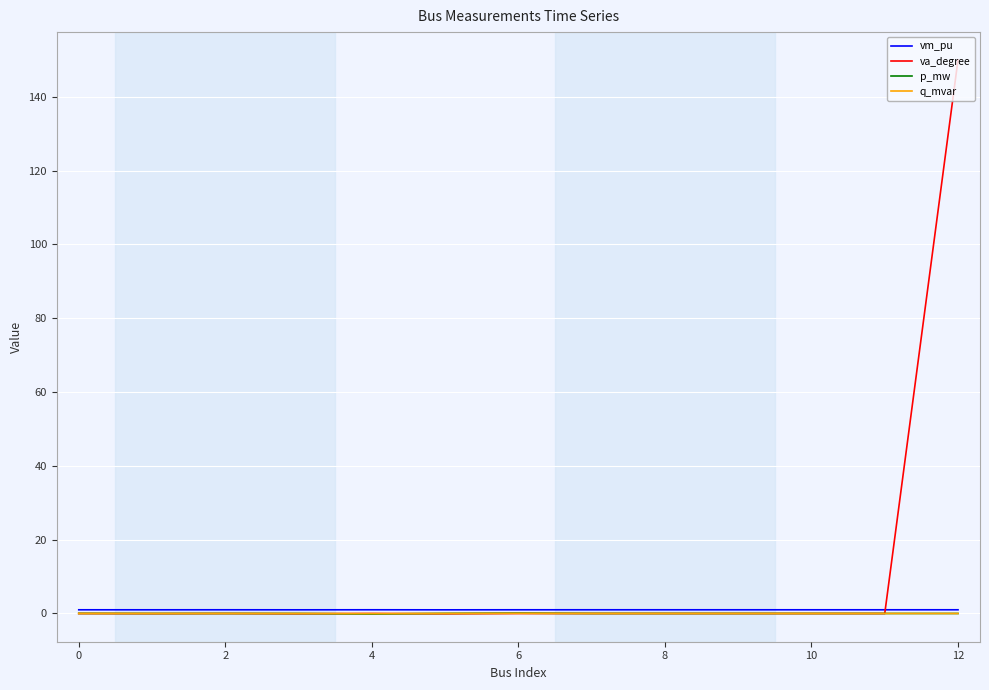

Which series has the largest range (max minus min)?

va_degree